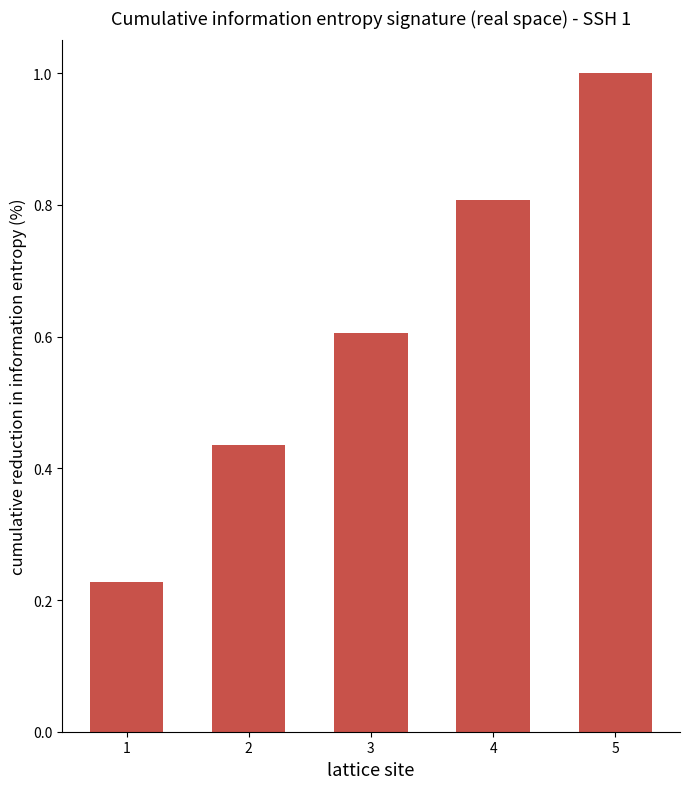

What is the difference between the maximum and second lowest values?

0.6